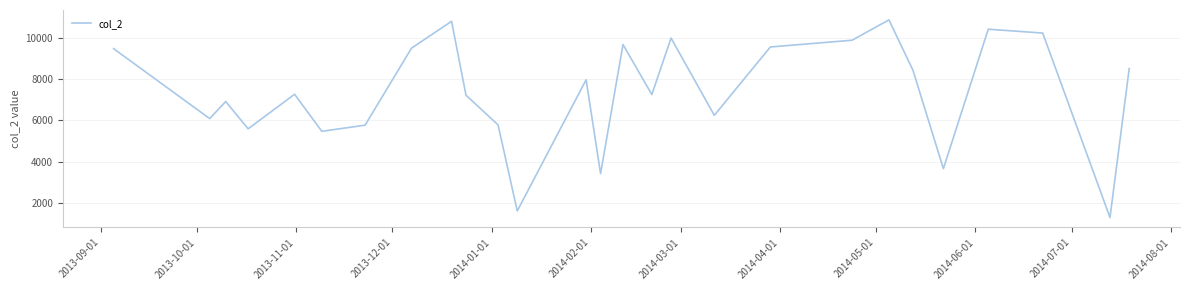

What is the smallest value displayed?

1290.0